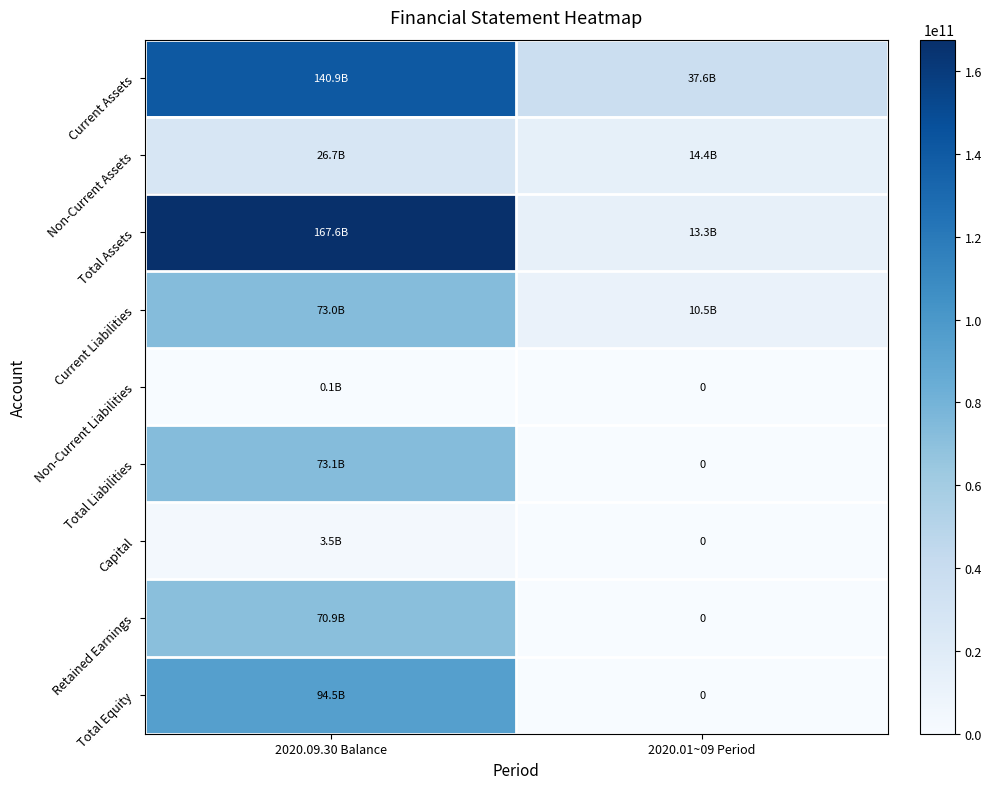

Which category has the lowest value across all series?

2020.01~09 Period